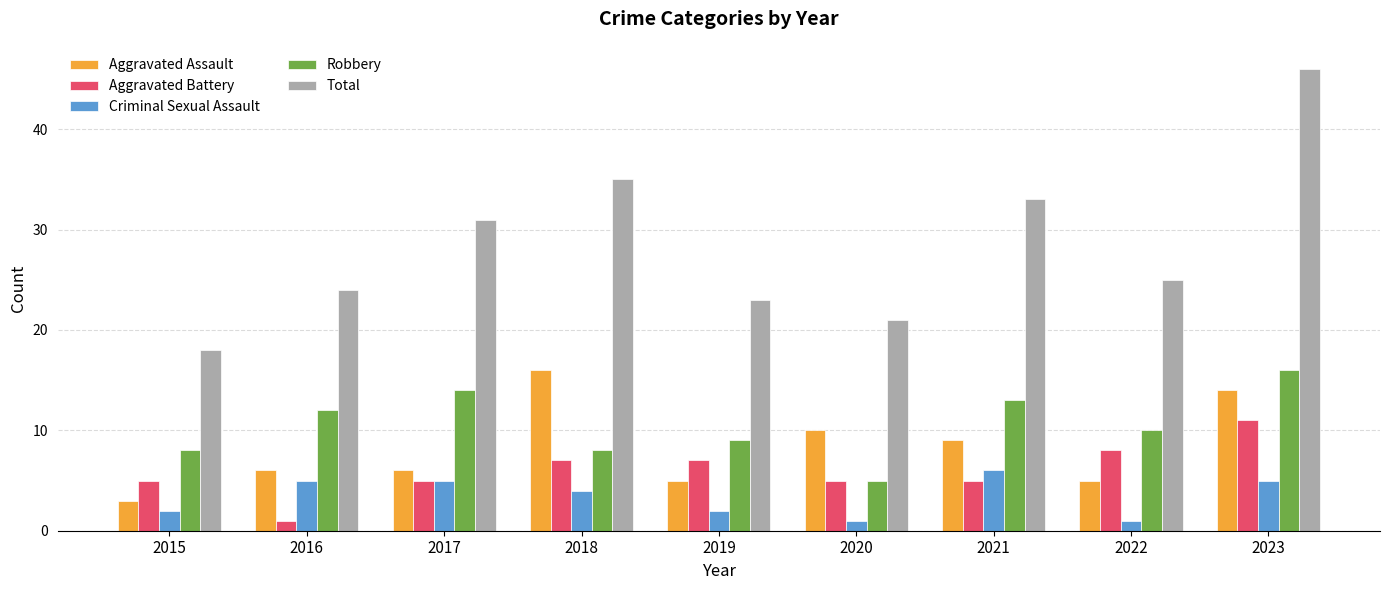

True or false: Robbery has a value of 4 at 2018.

False